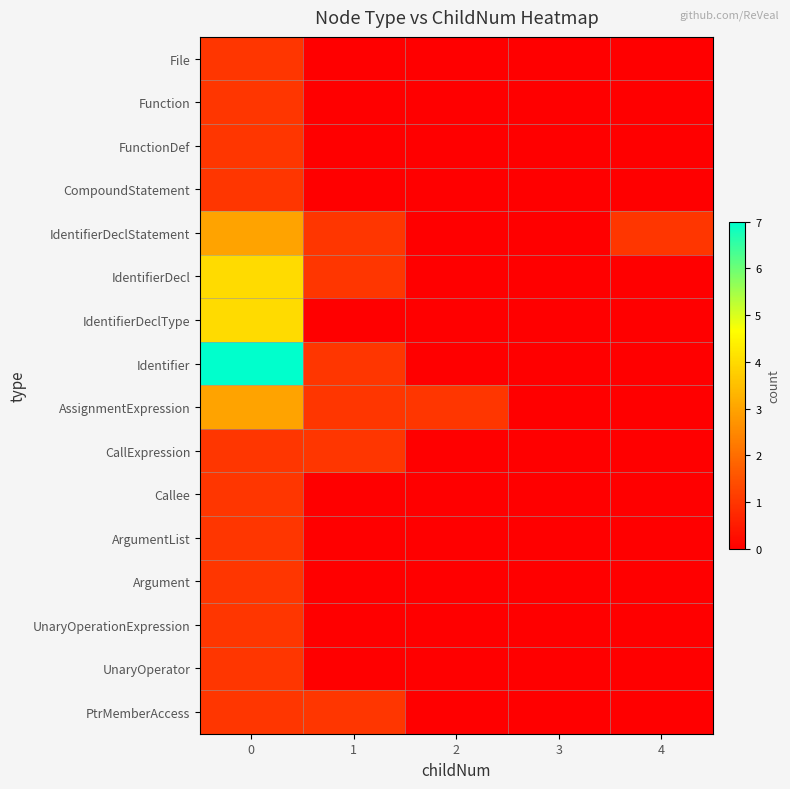

Reading left to right, what are all the values shown in this chart?

File: 0=1	1=0	2=0	3=0	4=0
Function: 0=1	1=0	2=0	3=0	4=0
FunctionDef: 0=1	1=0	2=0	3=0	4=0
CompoundStatement: 0=1	1=0	2=0	3=0	4=0
IdentifierDeclStatement: 0=3	1=1	2=0	3=0	4=1
IdentifierDecl: 0=4	1=1	2=0	3=0	4=0
IdentifierDeclType: 0=4	1=0	2=0	3=0	4=0
Identifier: 0=7	1=1	2=0	3=0	4=0
AssignmentExpression: 0=3	1=1	2=1	3=0	4=0
CallExpression: 0=1	1=1	2=0	3=0	4=0
Callee: 0=1	1=0	2=0	3=0	4=0
ArgumentList: 0=1	1=0	2=0	3=0	4=0
Argument: 0=1	1=0	2=0	3=0	4=0
UnaryOperationExpression: 0=1	1=0	2=0	3=0	4=0
UnaryOperator: 0=1	1=0	2=0	3=0	4=0
PtrMemberAccess: 0=1	1=1	2=0	3=0	4=0